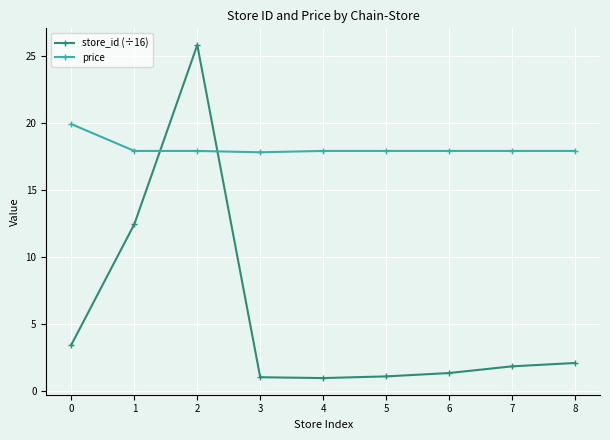

What is the sum of the store_id (÷16) values at 2 and 7?

27.6